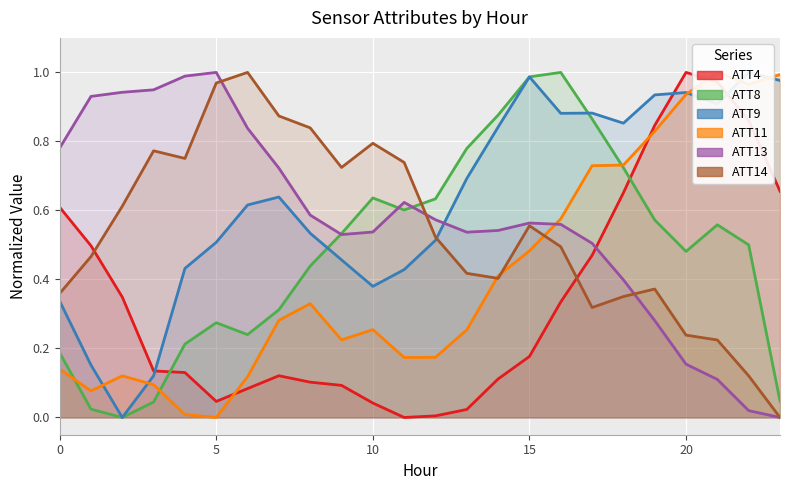

Which series has the largest total across all categories?

ATT9